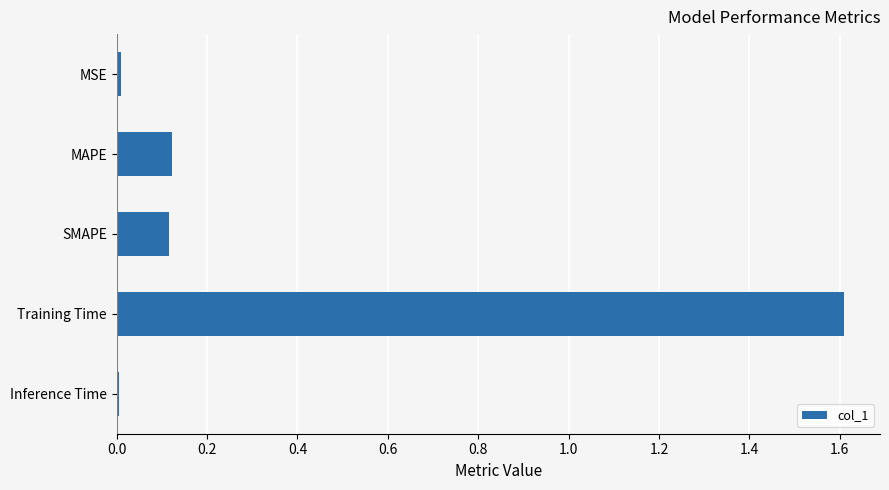

What is the difference between the values at SMAPE and Training Time?

1.5